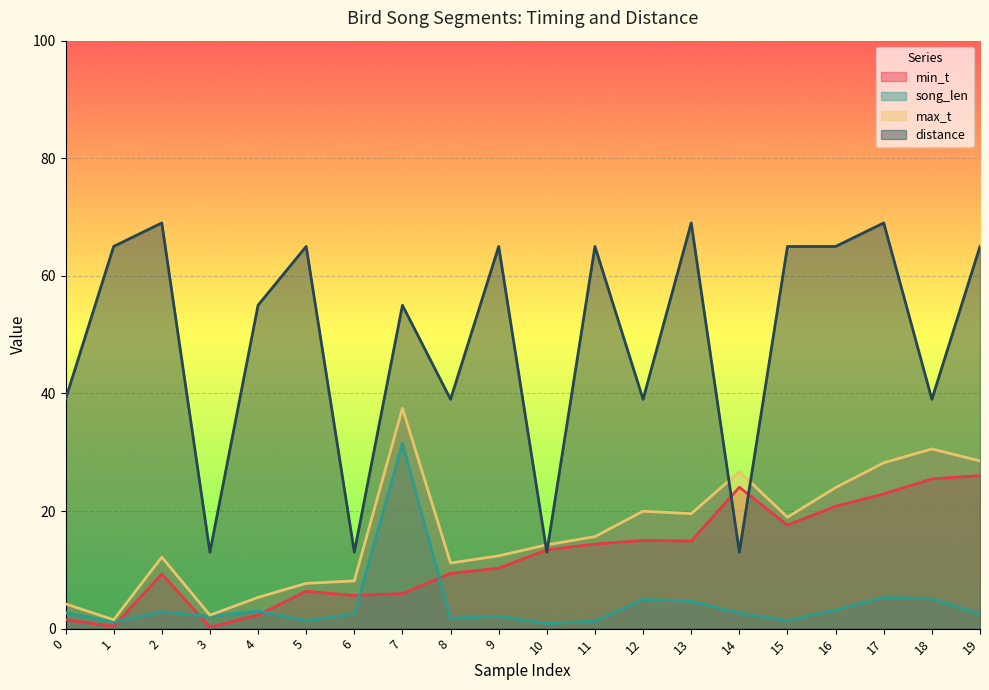

True or false: min_t and max_t cross at least once.

False